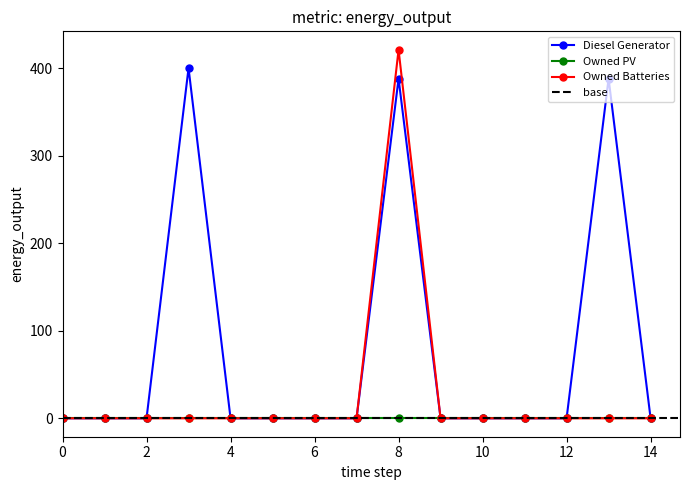

Is it true that Diesel Generator equals -121 at 10?

False